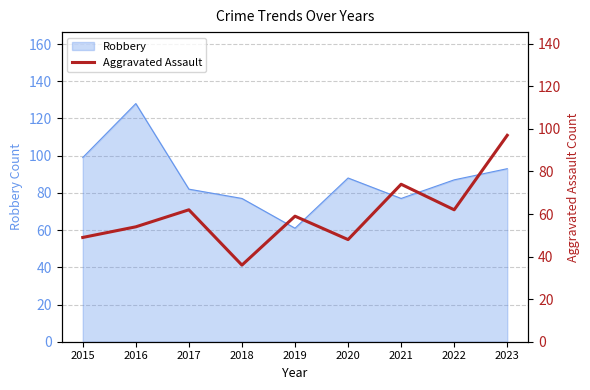

What value does the data have at 2023, to the nearest 5?

95